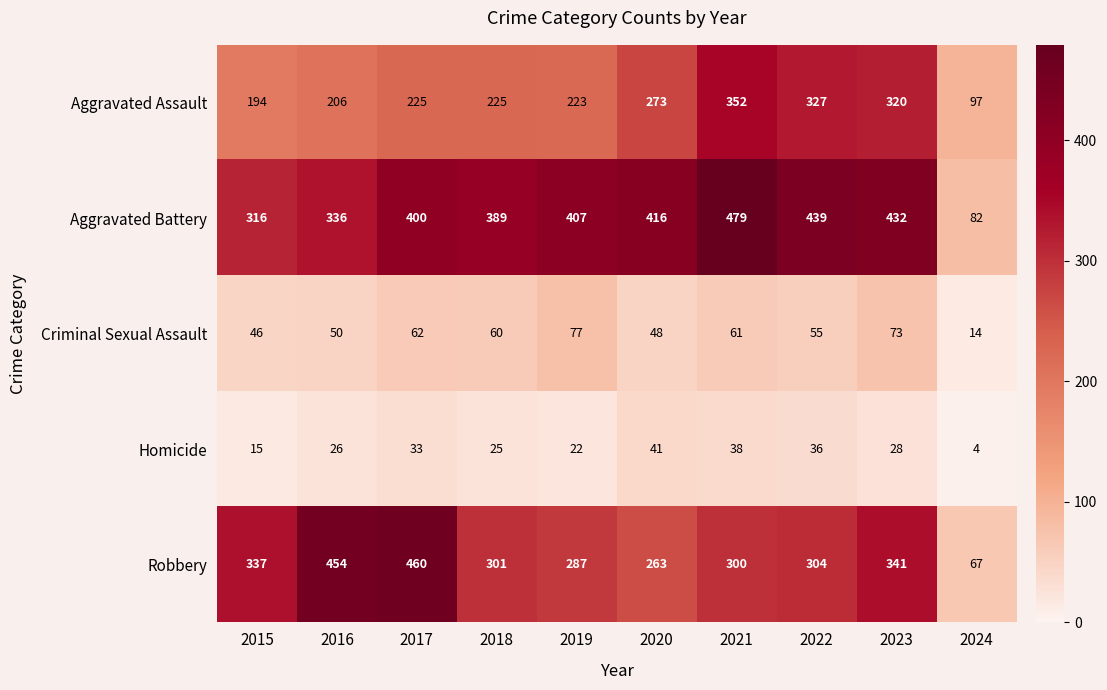

What is the difference between the maximum and minimum values in the Aggravated Assault series?

255